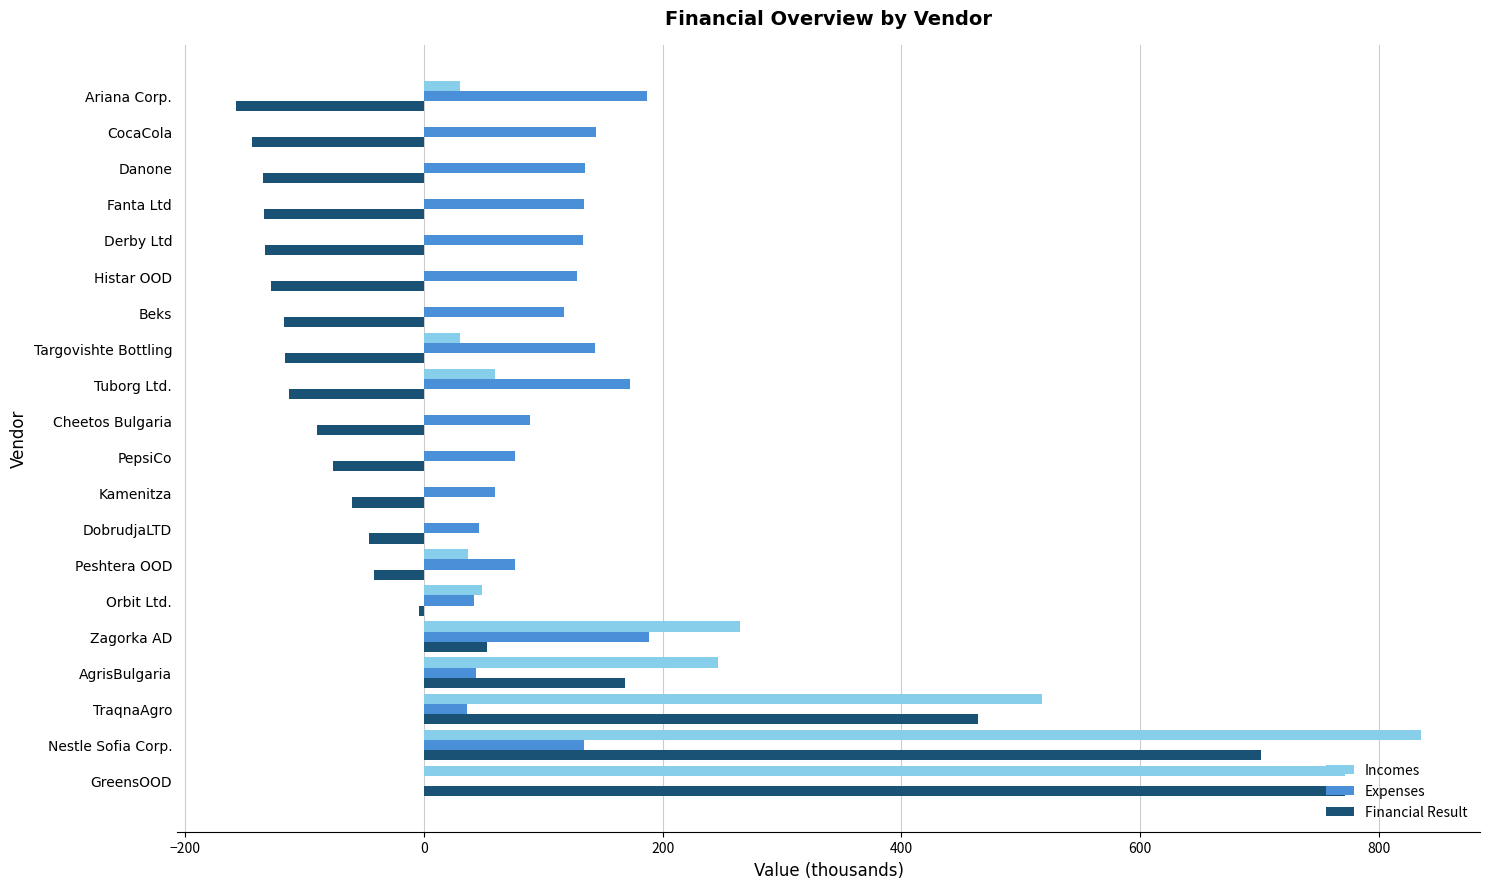

The Expenses series shows 133.0 at Derby Ltd. True or false?

True